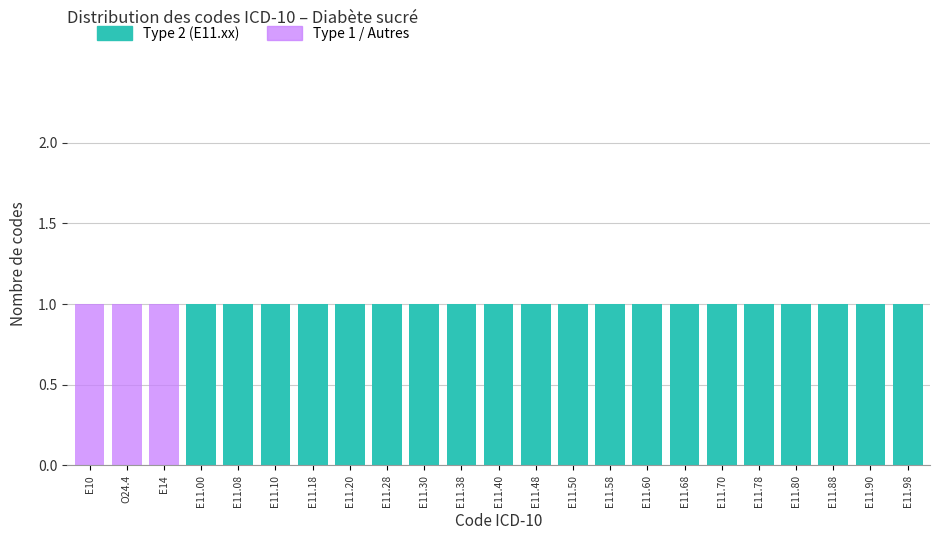

True or false: Type 2 (E11.xx) has a value of 2 at E11.10.

False